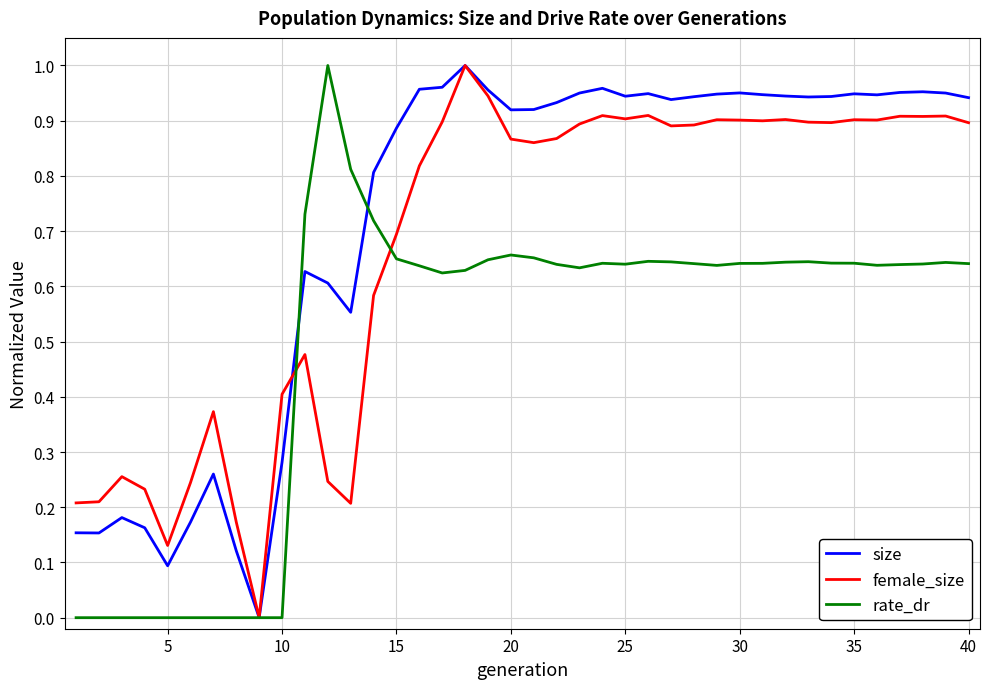

Count the number of data series in this chart.

3